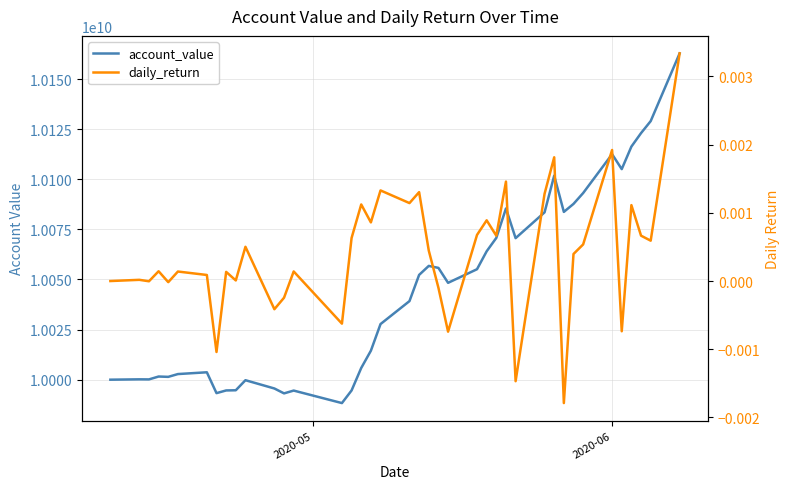

List the series in order of their overall mean, highest first.

account_value, daily_return